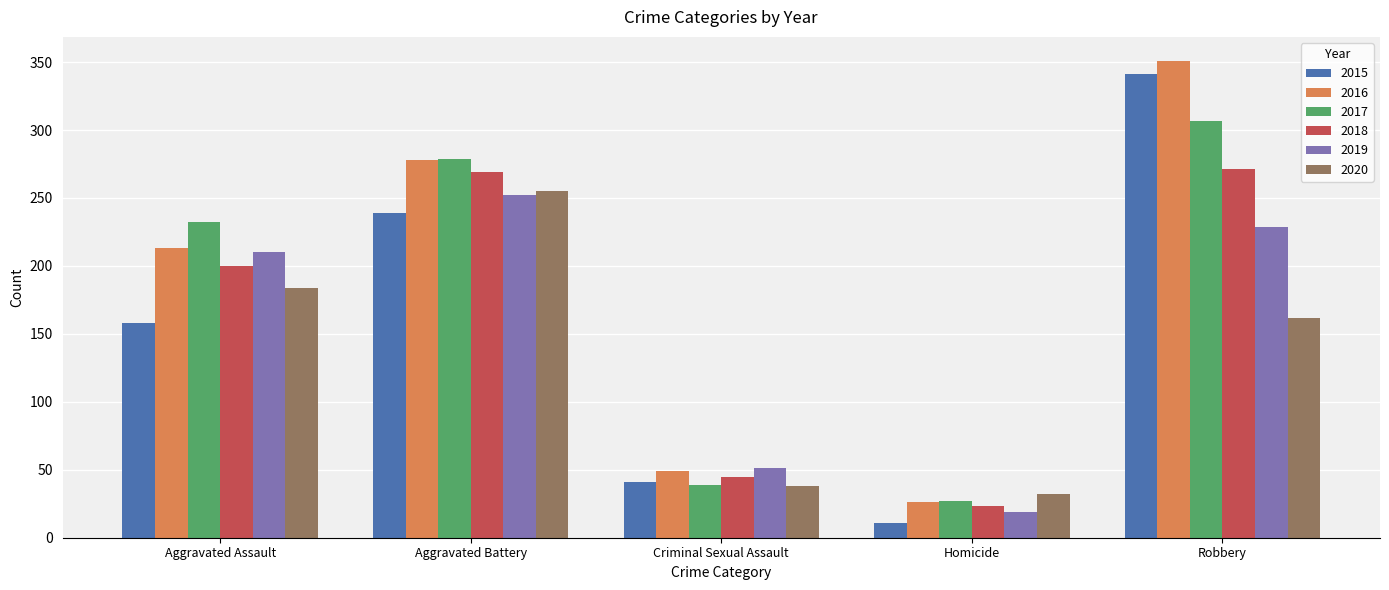

What is the difference between the highest and lowest values at Homicide?

21